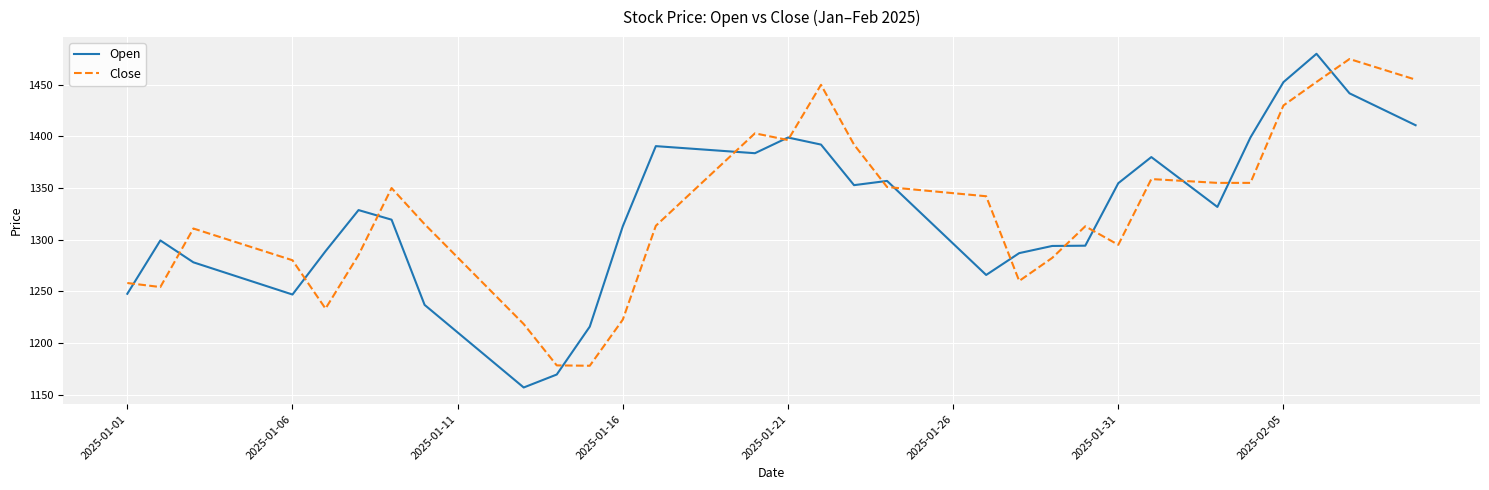

What is the minimum value shown in the chart?

1156.8